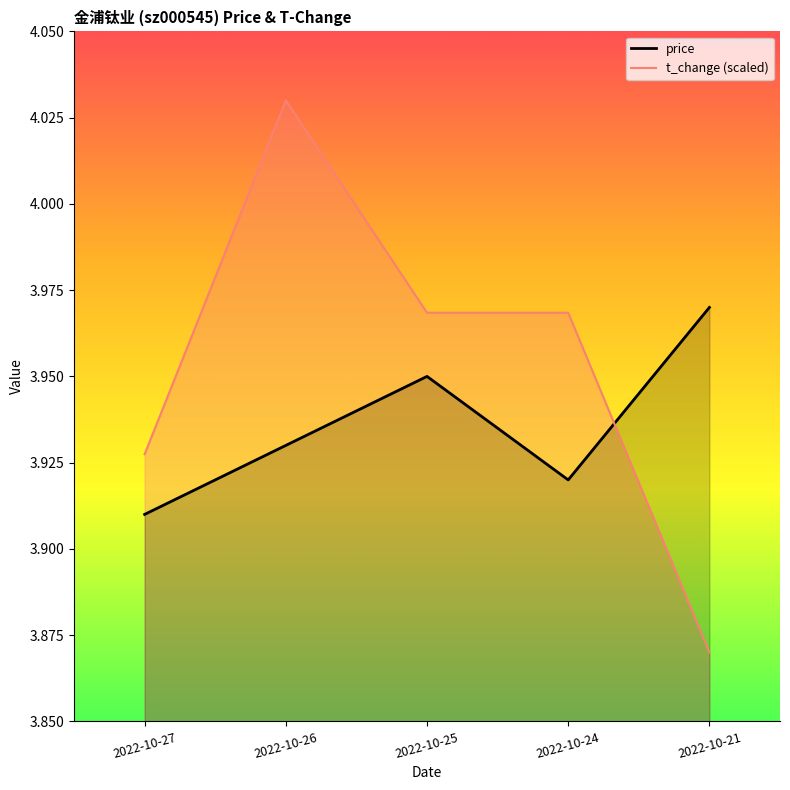

Between 2022-10-27 and 2022-10-21, which series saw the biggest shift?

price